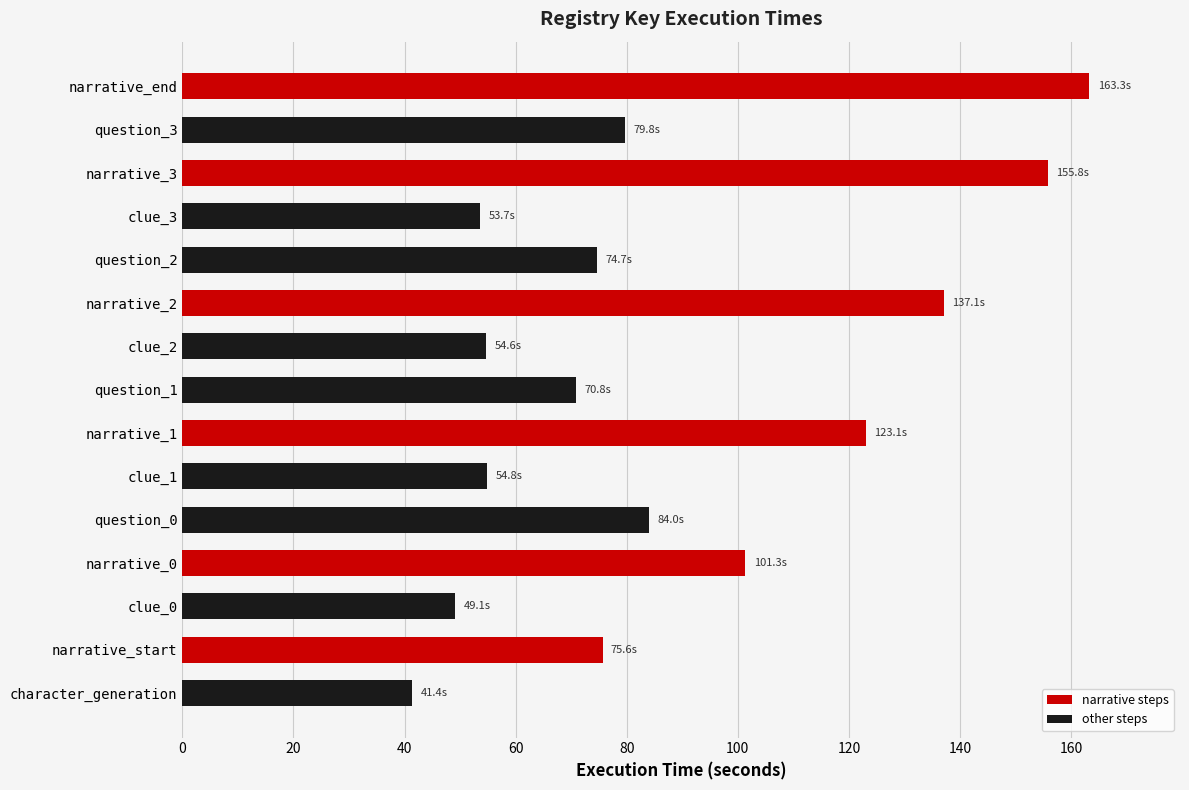

What is the approximate value at clue_0?

49.1